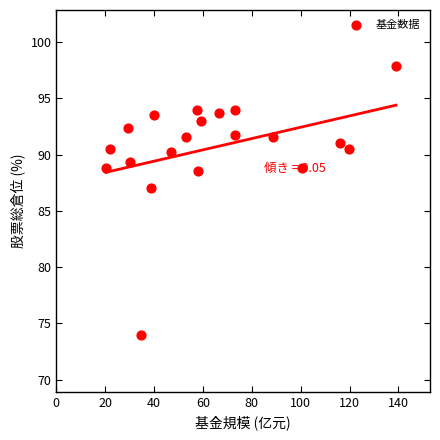

What is the range of X values (max minus min)?

118.7